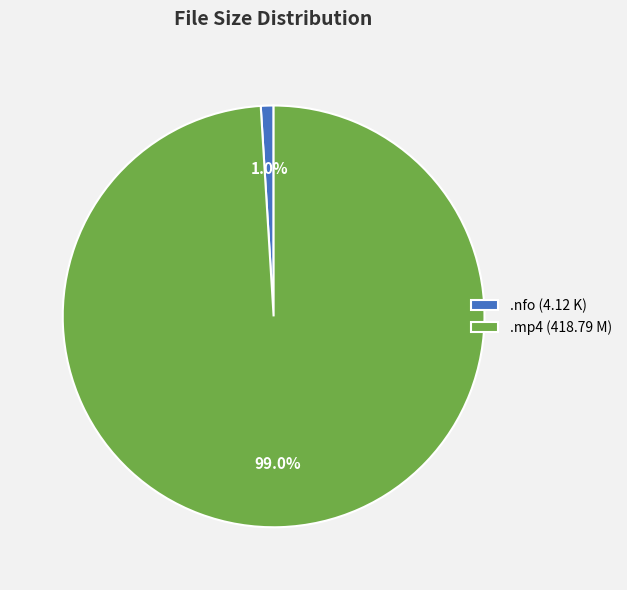

Do .nfo (4.12 K) and .mp4 (418.79 M) together represent more than half of the pie?

Yes